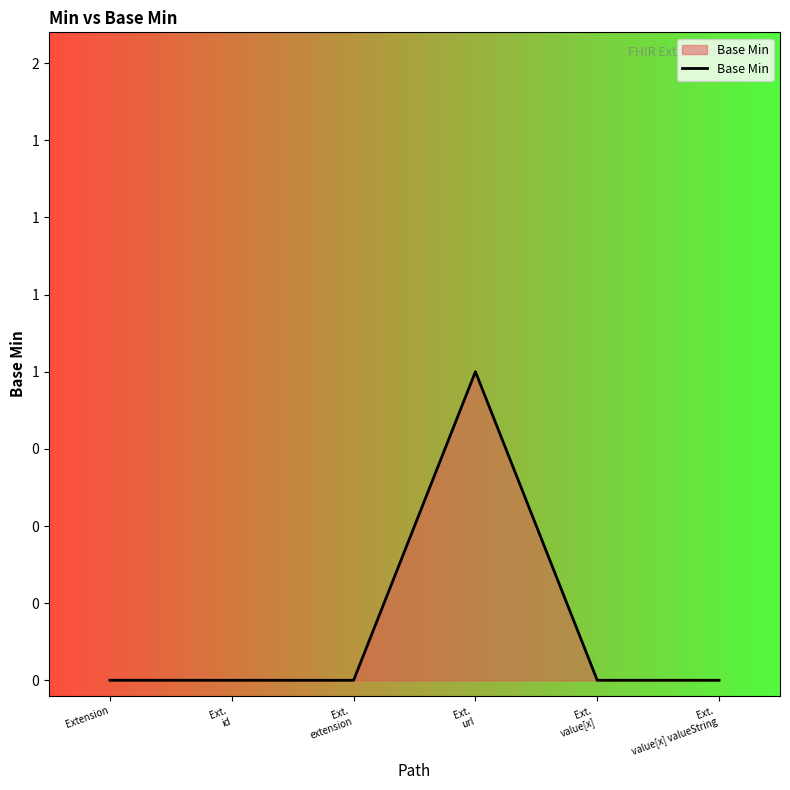

Does the chart display data point markers on the line(s)?

No